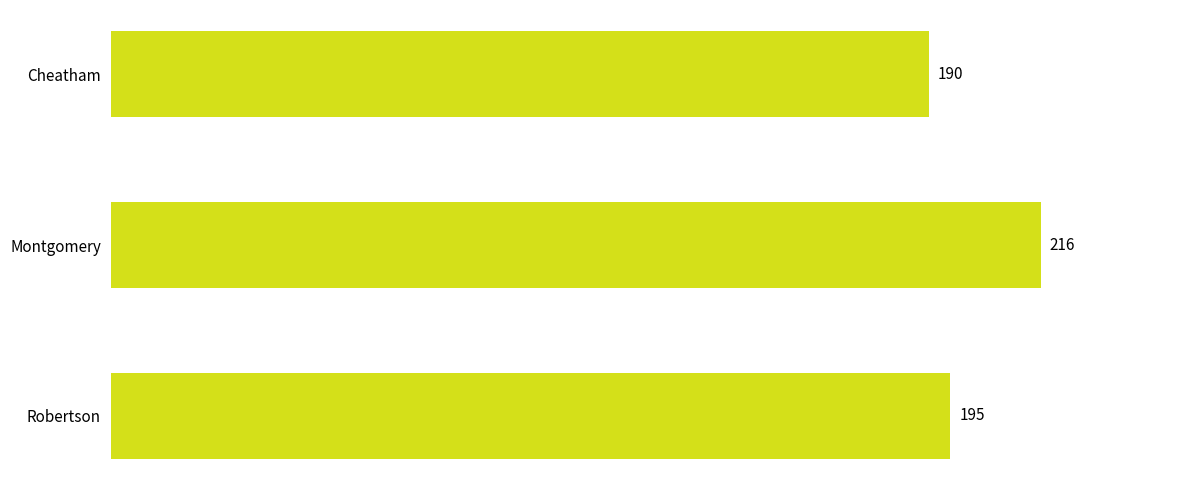

The value at Cheatham is 316. True or false?

False